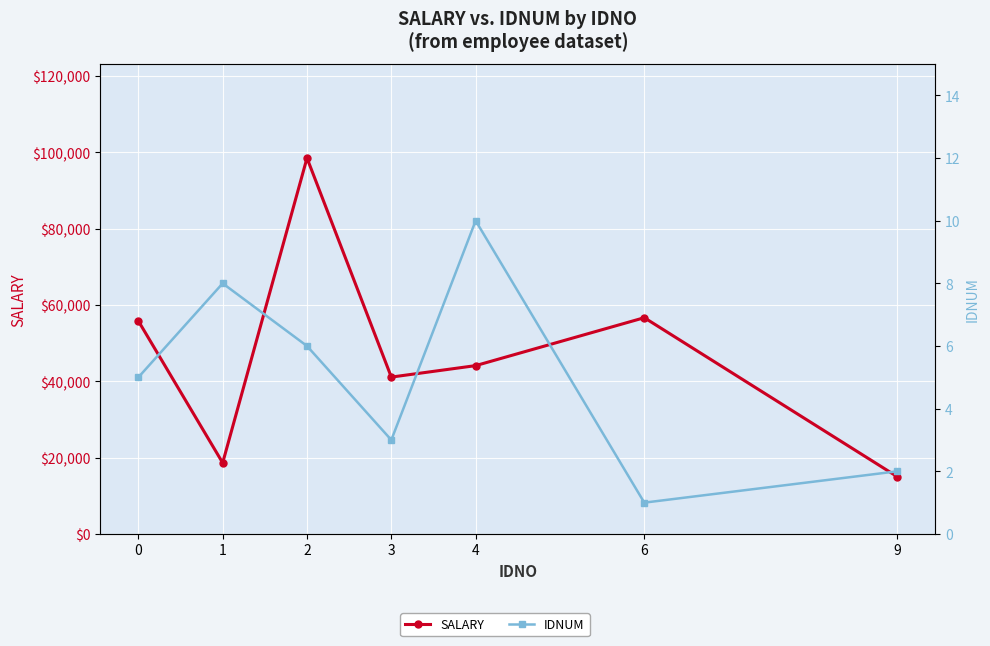

True or false: SALARY has more than 2 interior local peaks.

False